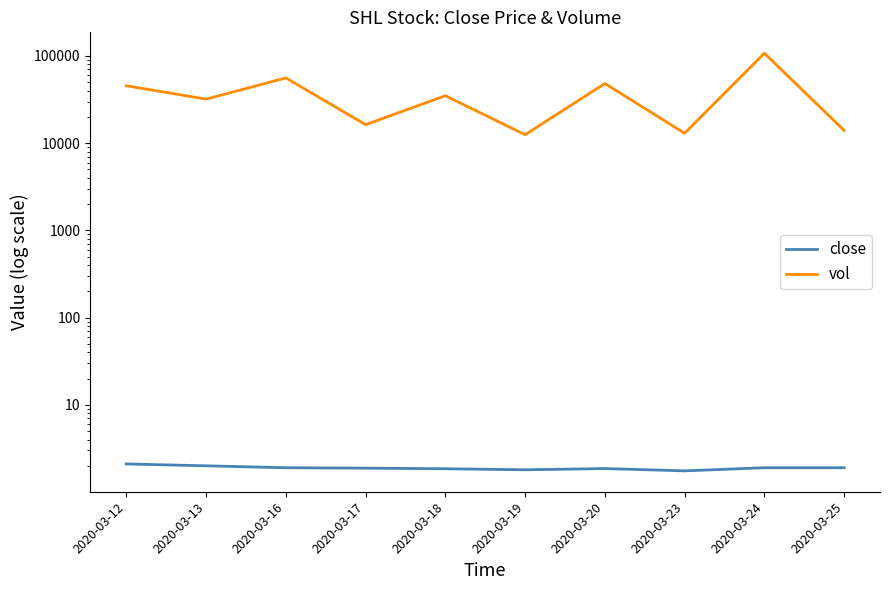

True or false: close has more than 0 points higher than both neighbors.

True